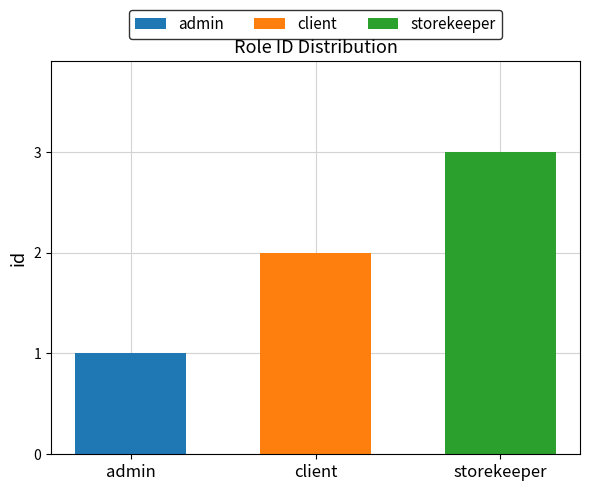

Rank the series at client from highest to lowest value.

storekeeper, client, admin